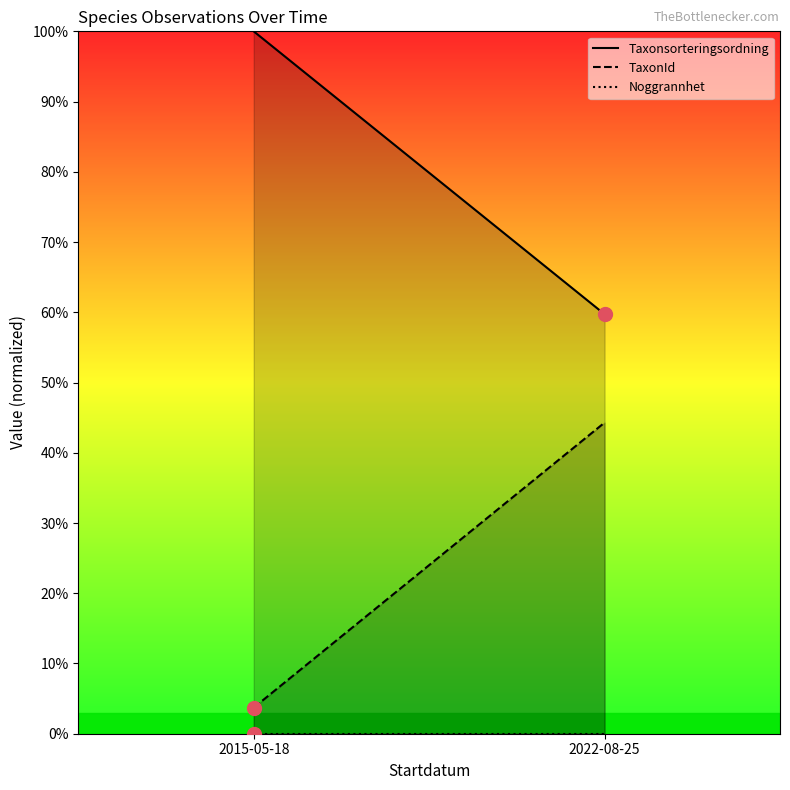

What is the label of the 2nd point from the right?

2015-05-18